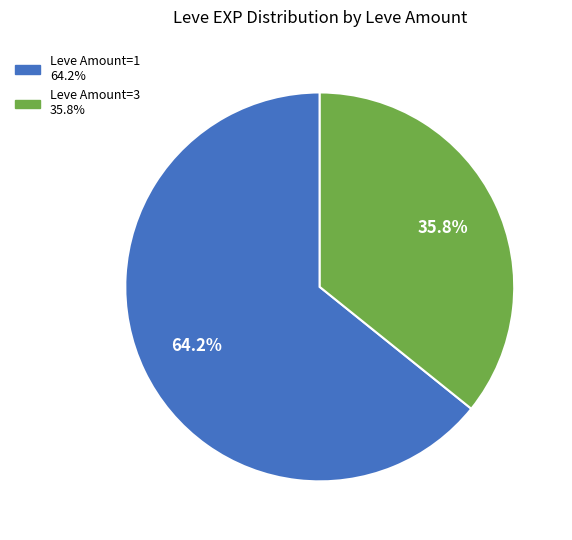

Does any single category account for the majority?

Yes